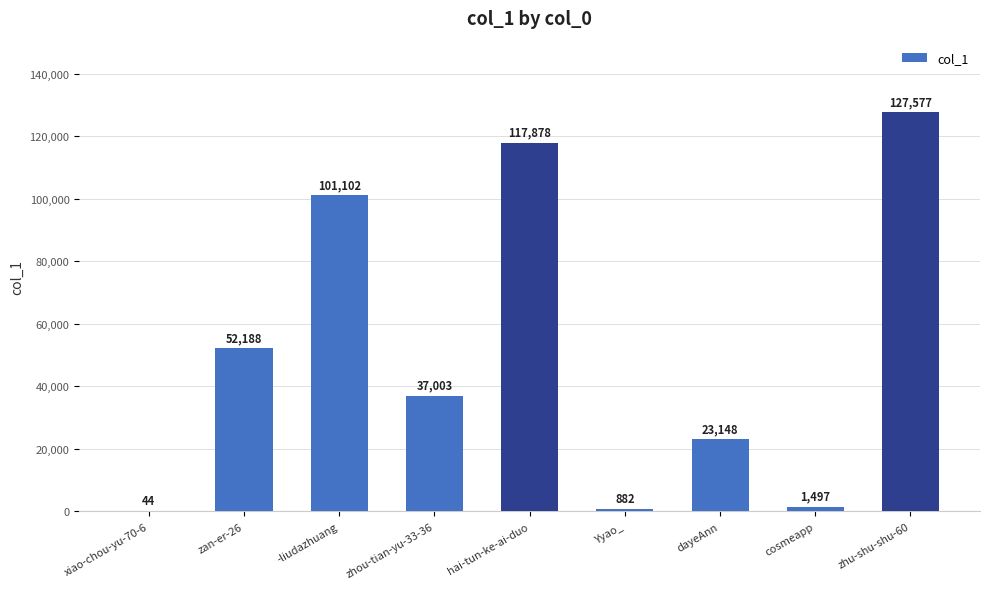

What is the ratio of the value at zhu-shu-shu-60 to the value at dayeAnn?

5.5